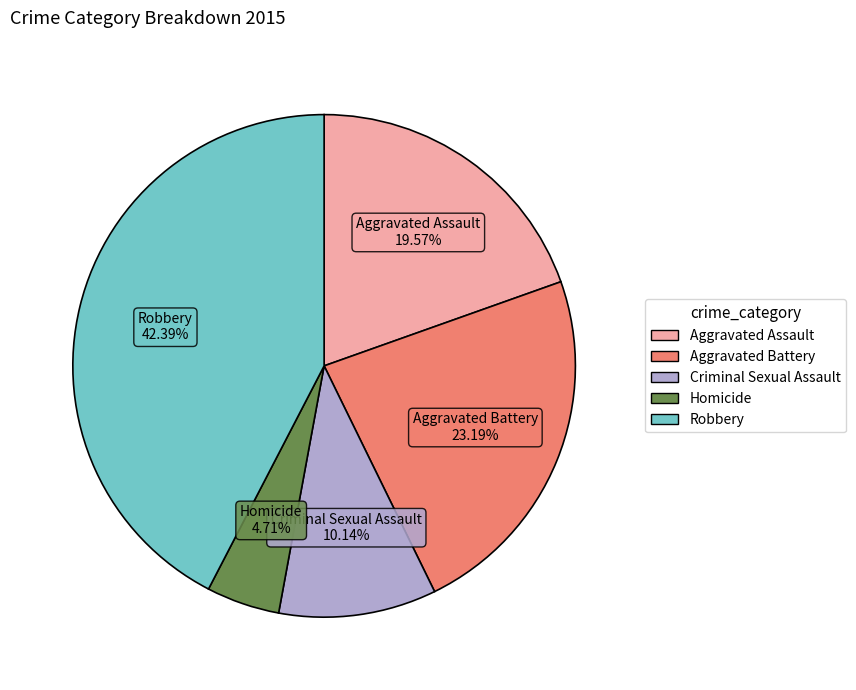

How many slices are in this pie chart?

5